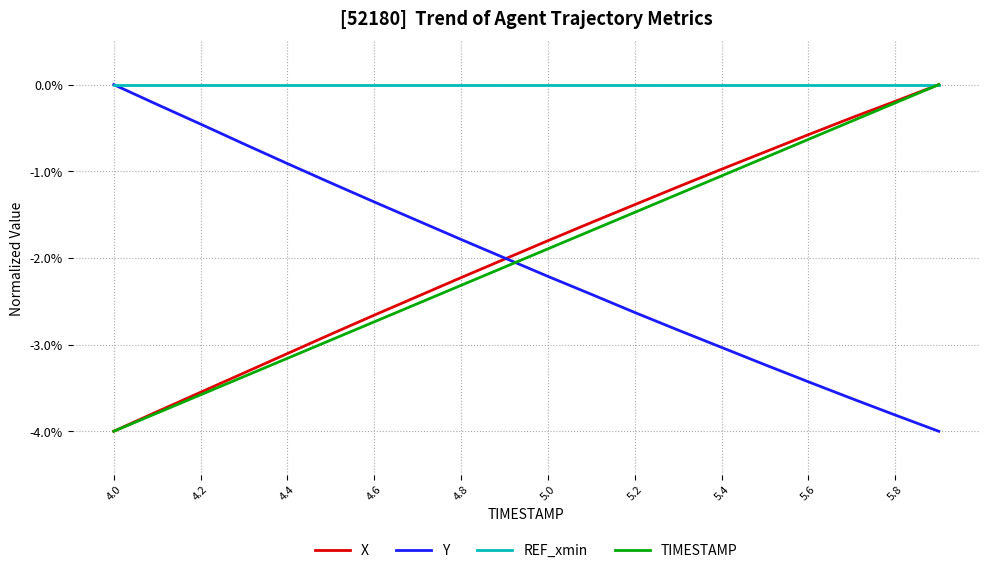

What is the smallest value displayed?

-4.0